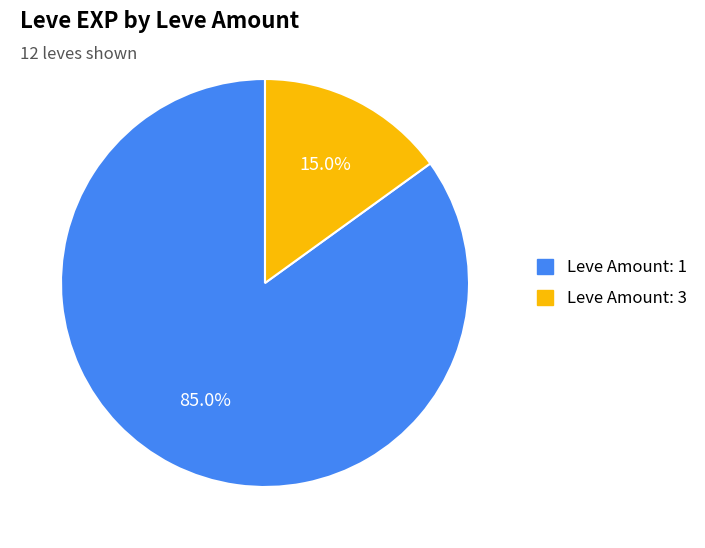

Is there any slice that represents more than half of the pie?

Yes